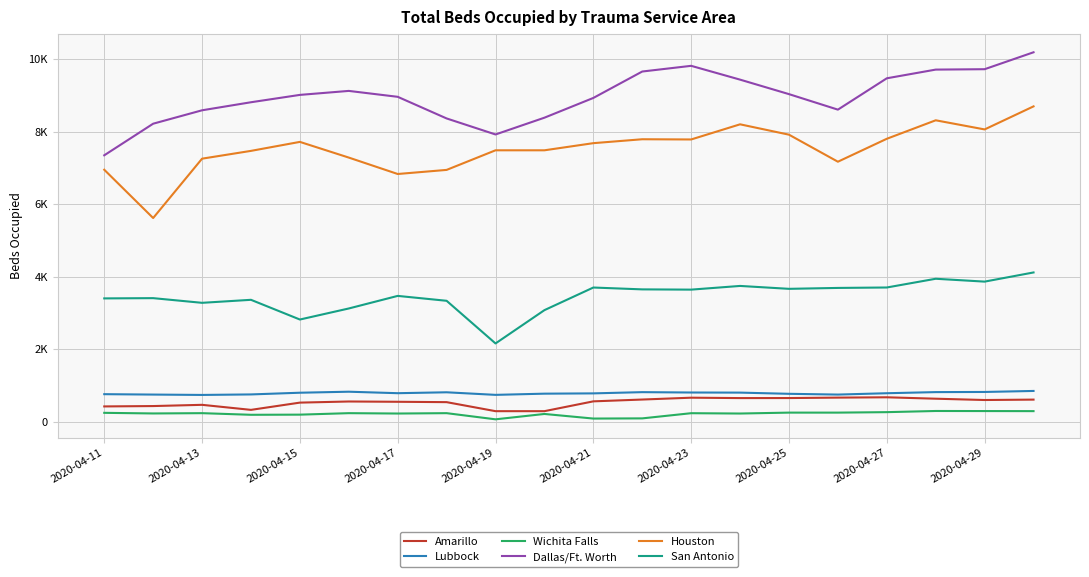

In Houston, how many points are lower than both neighbors (excluding endpoints)?

5